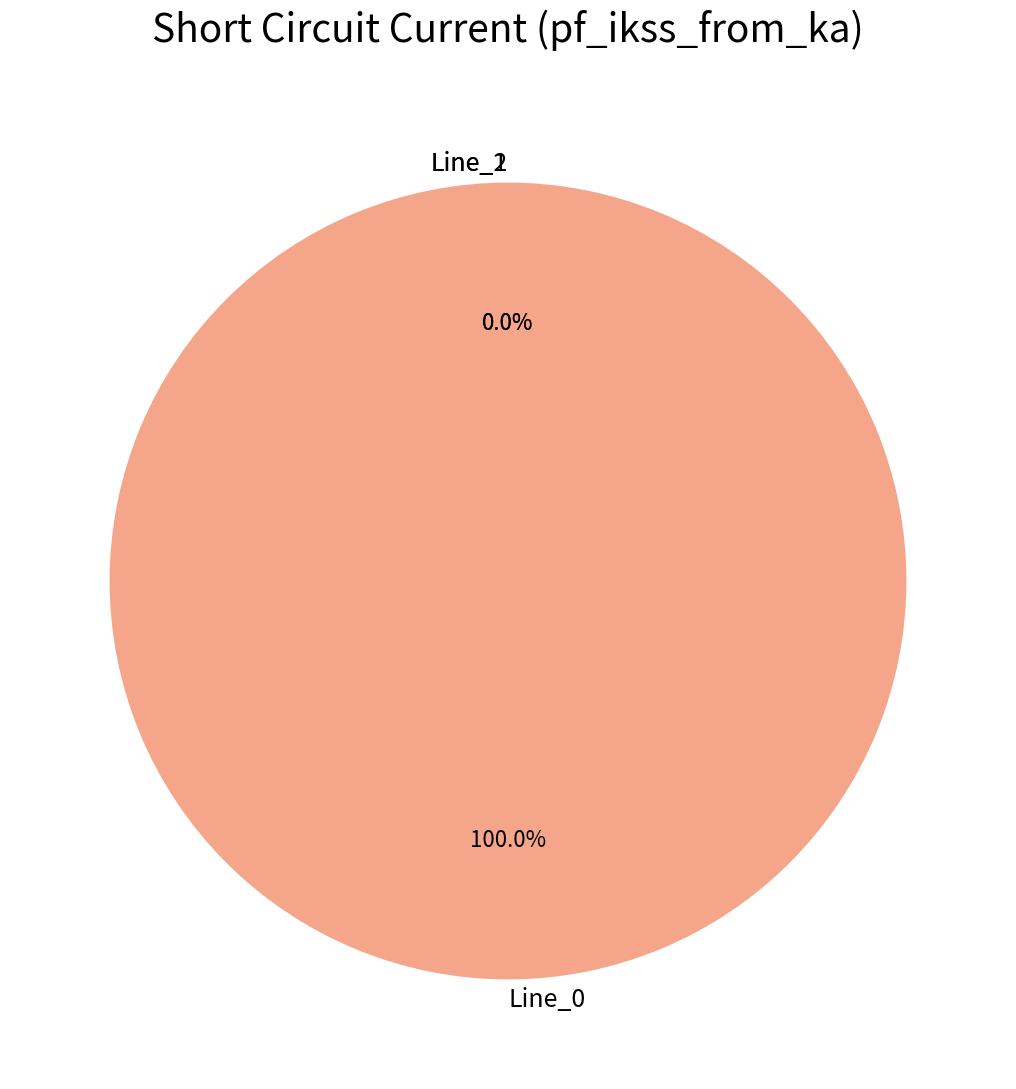

Is the sum of Line_0 and Line_2 greater than half?

Yes